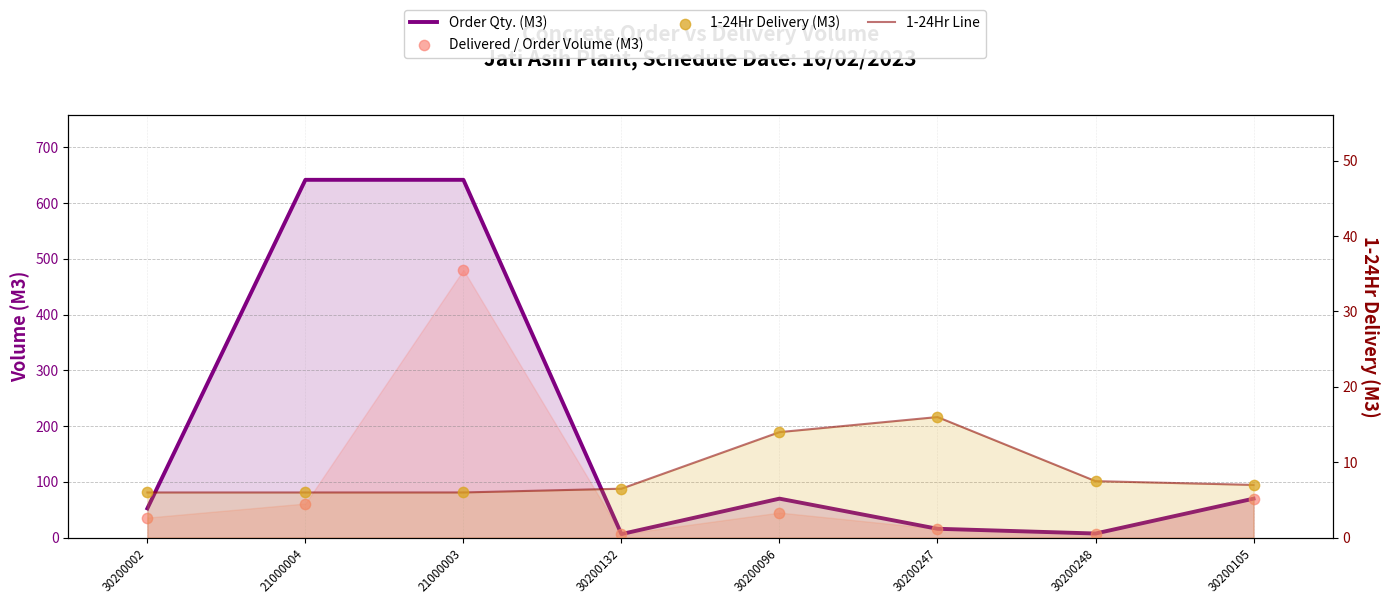

Is the value of 1-24Hr Line at 30200105 greater than the value of 1-24Hr Delivery (M3) at 30200105?

No